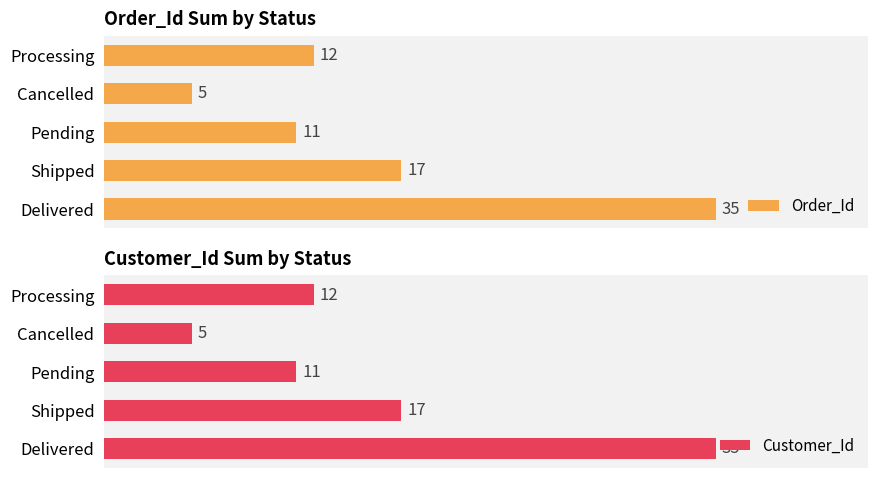

Rank the categories by Order_Id value from lowest to highest.

Cancelled, Pending, Processing, Shipped, Delivered